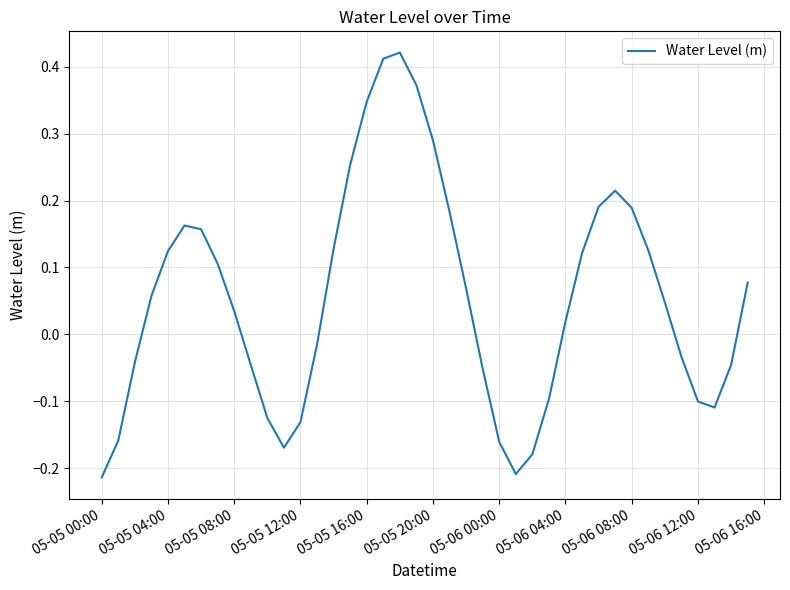

What is the difference between the maximum and minimum values?

0.6